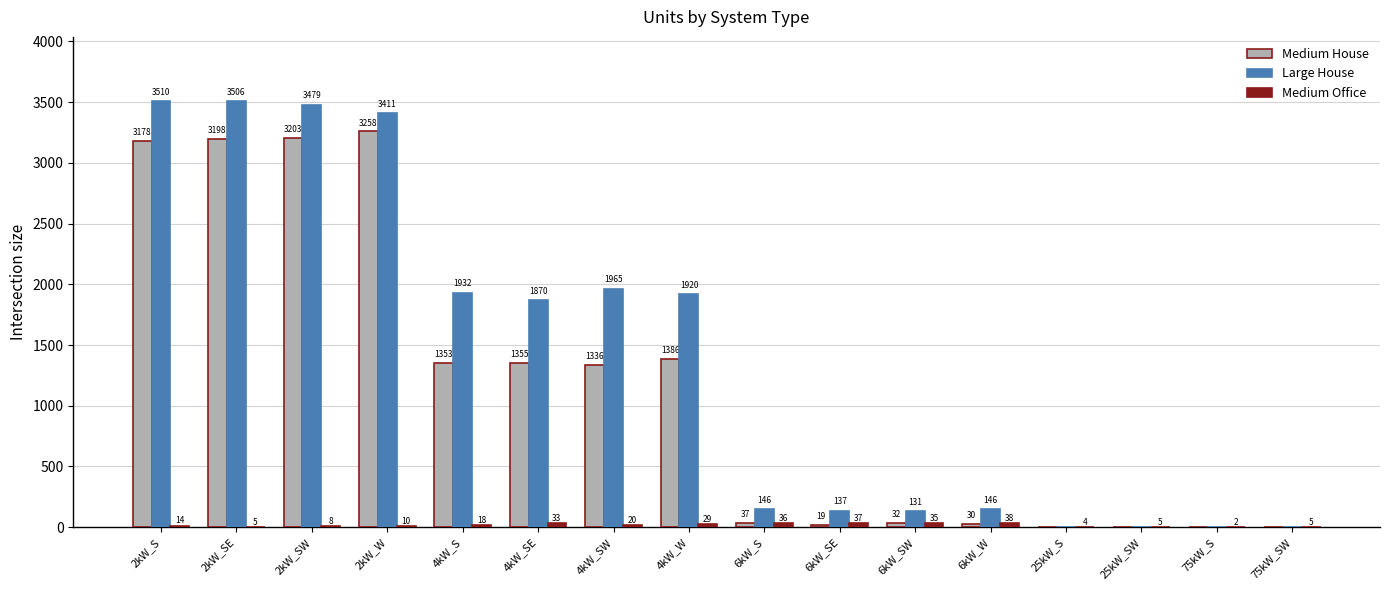

What is the sum of the Large House values at 75kW_SW and 2kW_SW?

3479